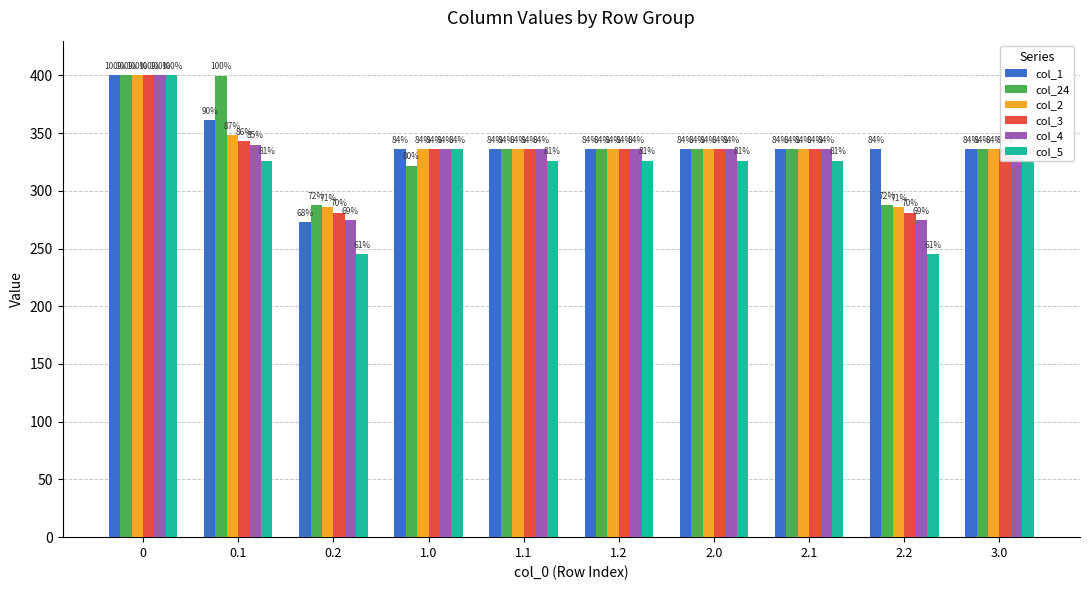

Does the chart contain any negative values?

No